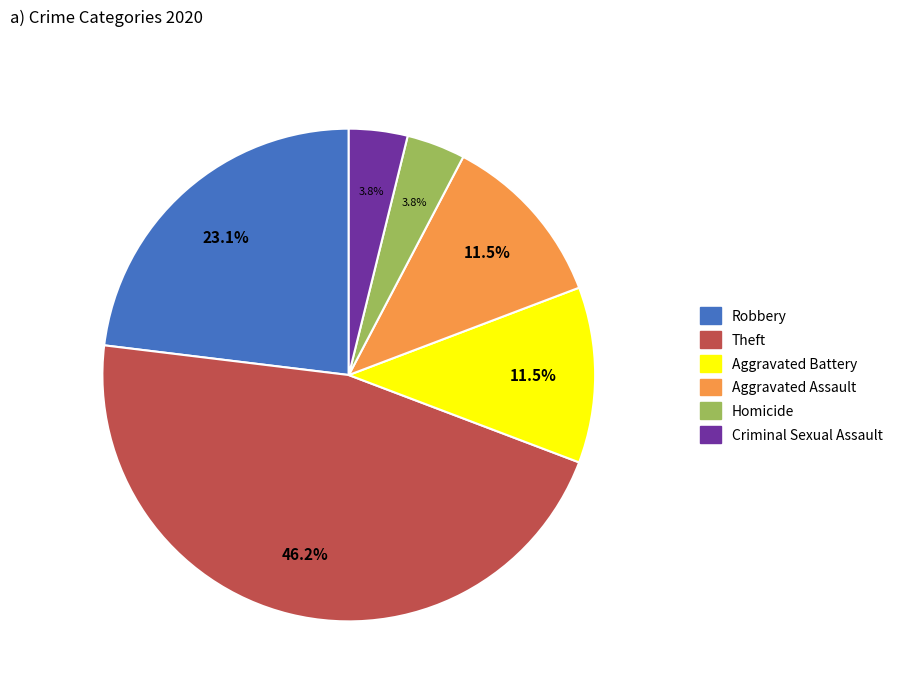

Is there any slice that represents more than half of the pie?

No